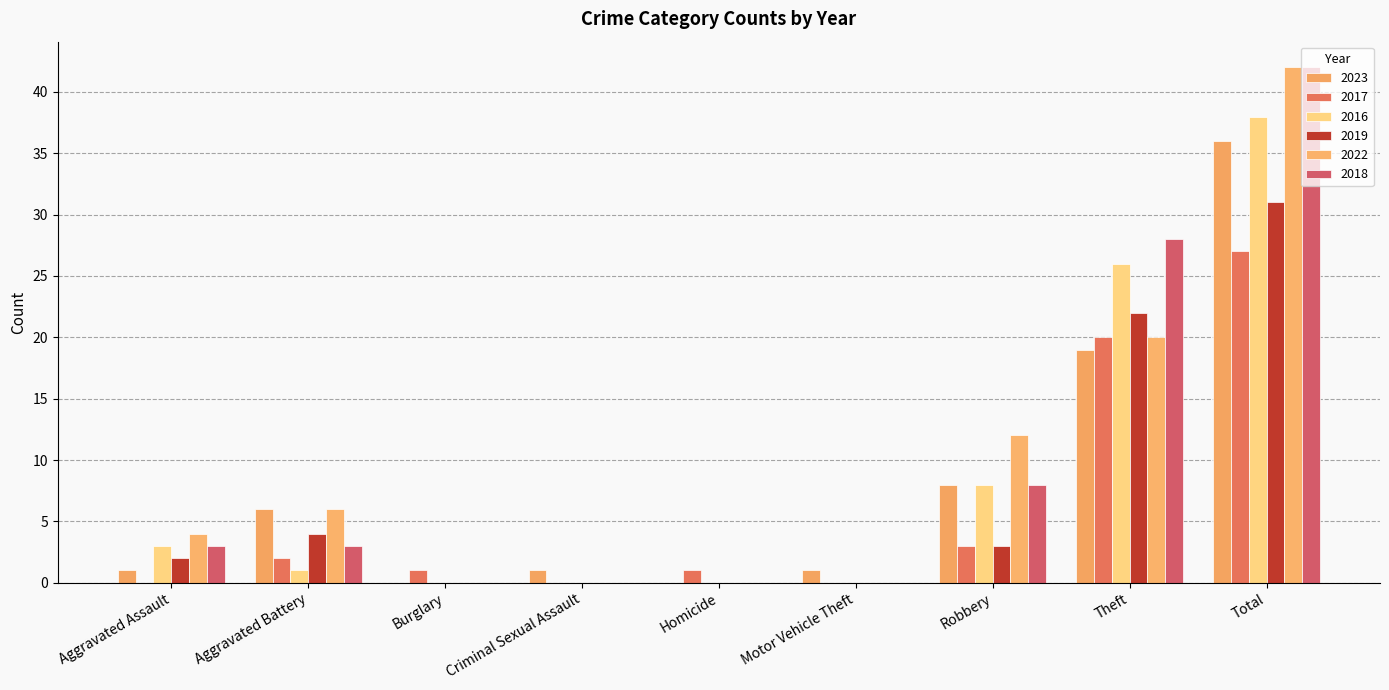

How many groups of bars are there?

9